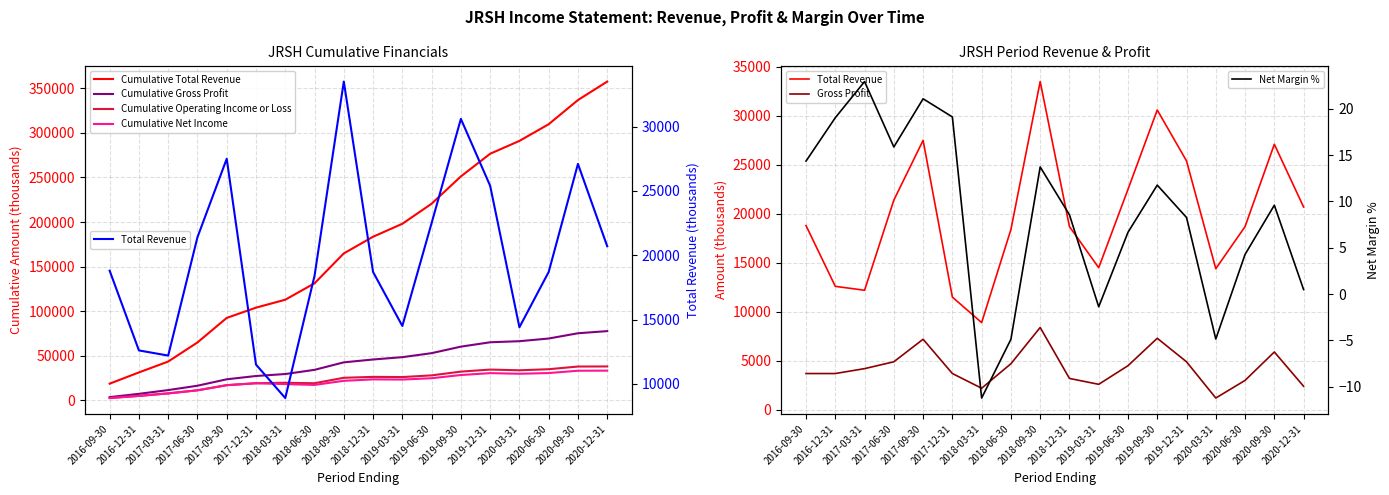

What is the difference between the highest and lowest values at 2020-03-31?

13200